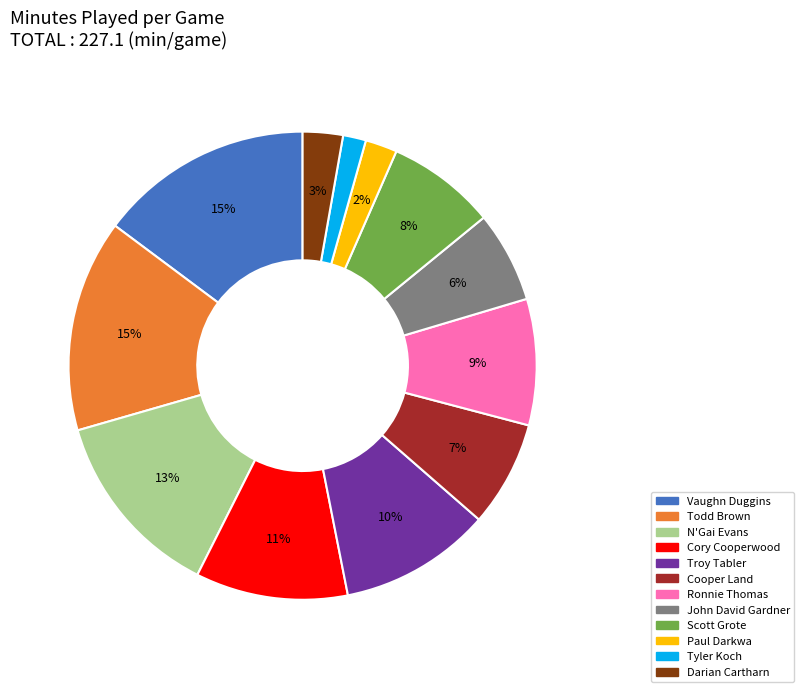

To the nearest percent, what percentage of the pie is Paul Darkwa?

2%